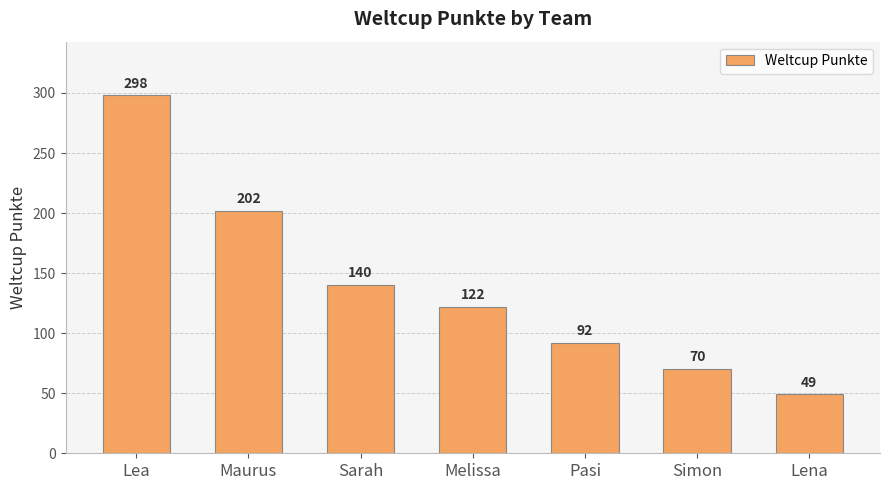

At which label does the data first exceed 122?

Lea